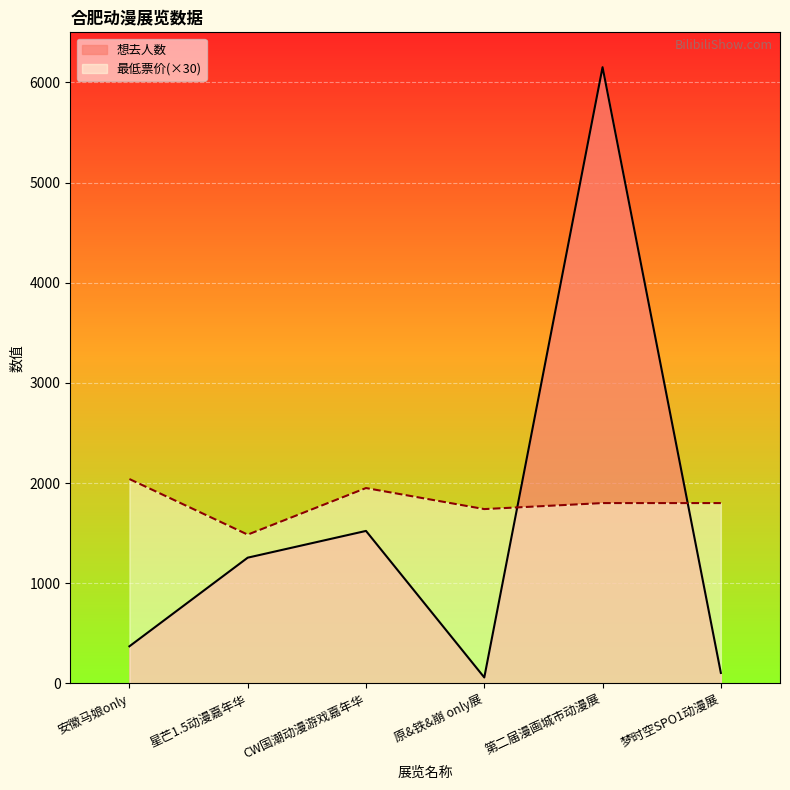

Which series has the largest total across all categories?

最低票价(×30)